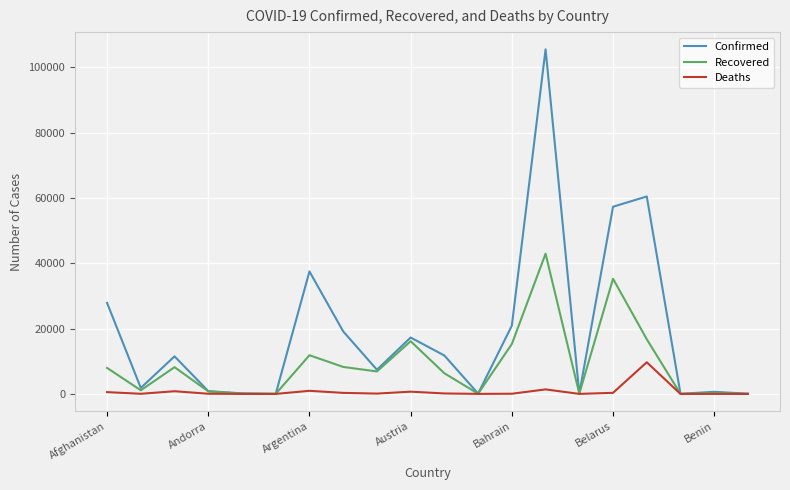

Rank the series by their average value, from highest to lowest.

Confirmed, Recovered, Deaths